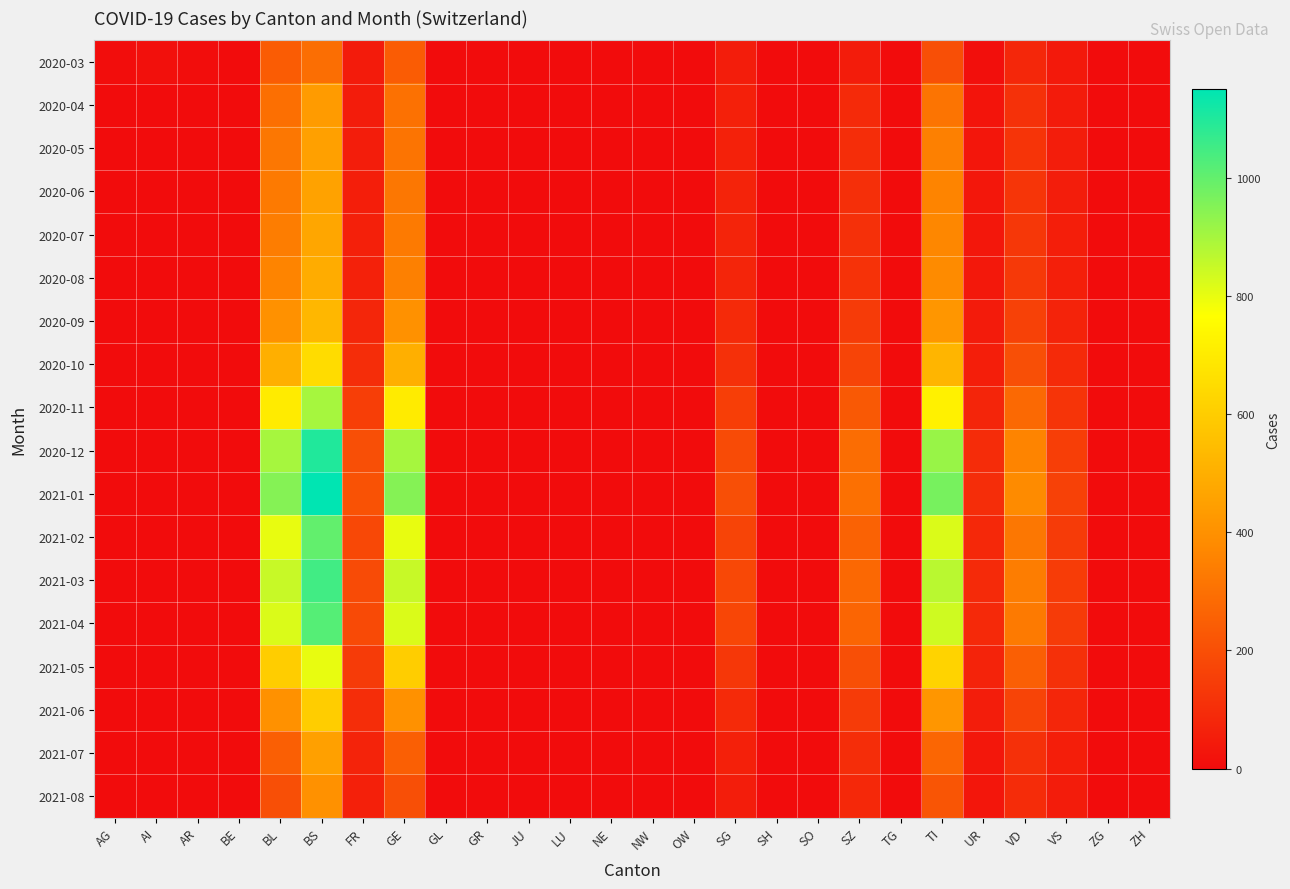

At how many categories does at least one series exceed 715?

4